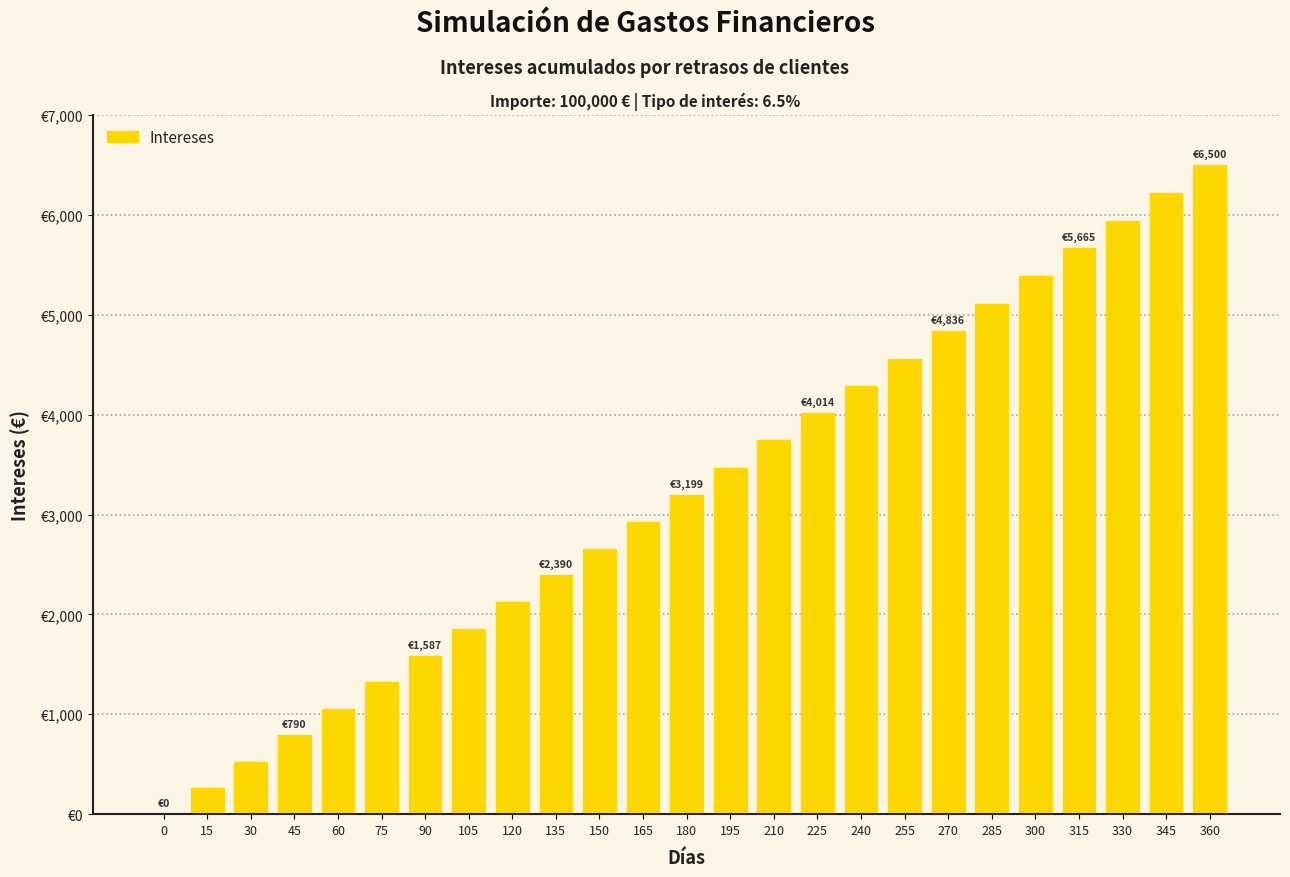

The chart shows a value of 2198.3 at 210. True or false?

False